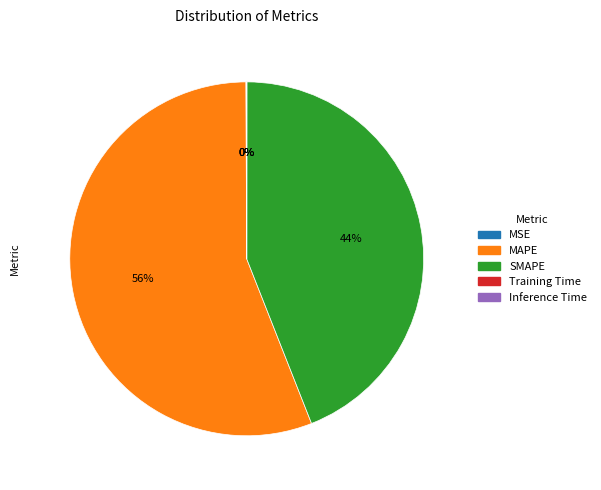

To the nearest percent, what is the difference between the largest and smallest slice percentages?

56%